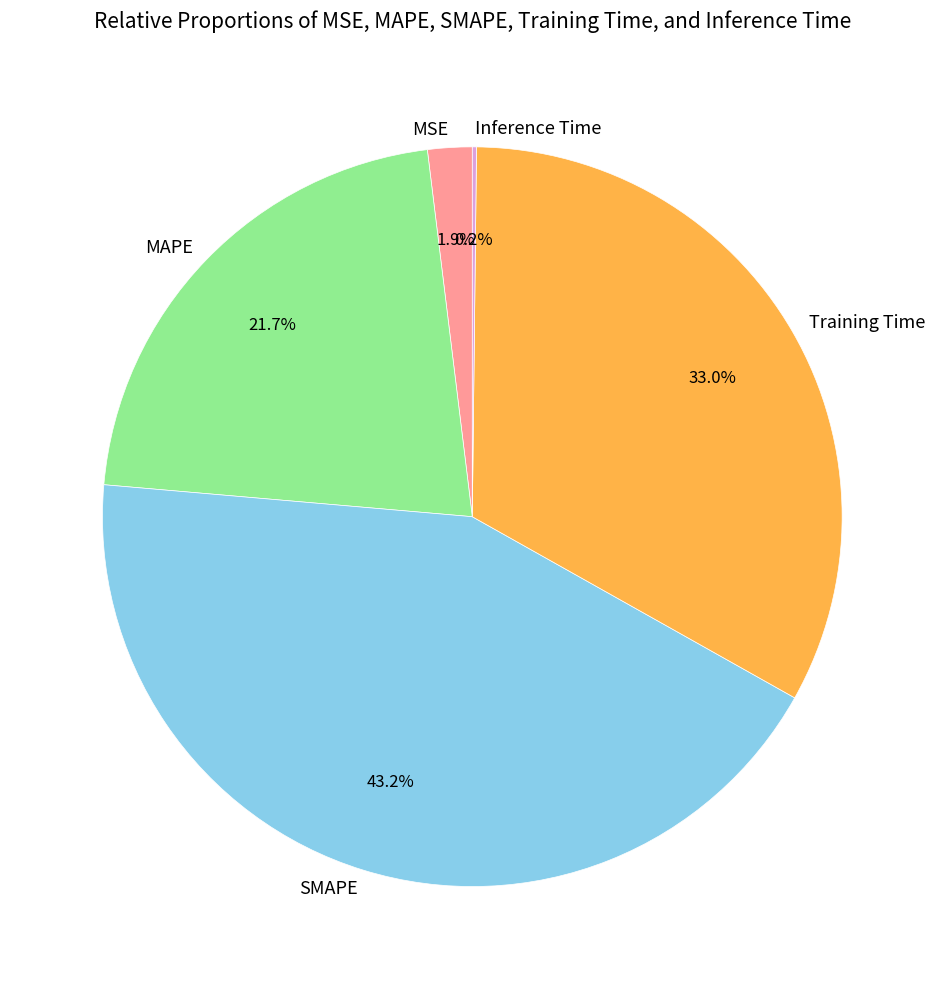

Does MAPE account for over 50% of the chart?

No